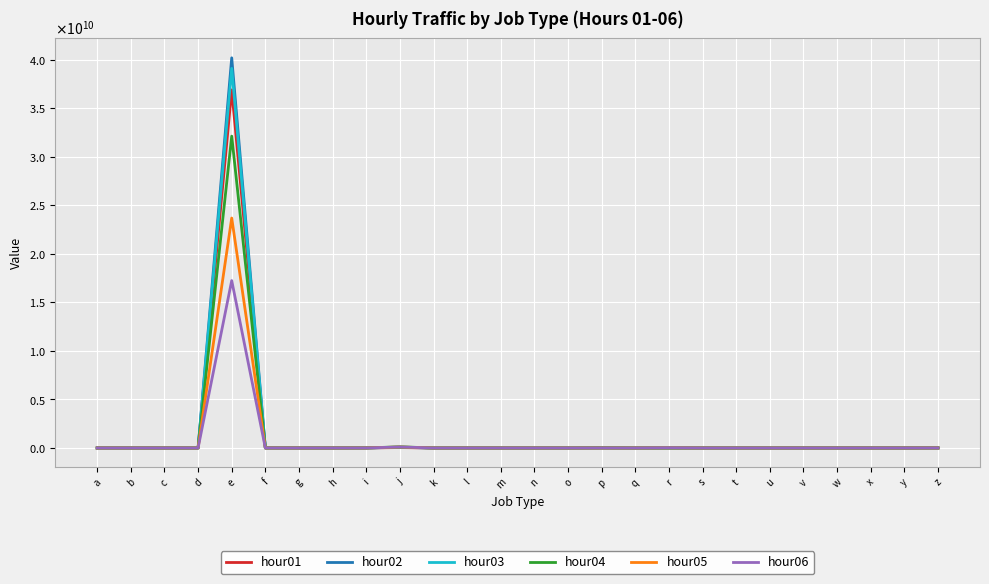

What are all the series names shown in the legend?

hour01, hour02, hour03, hour04, hour05, hour06